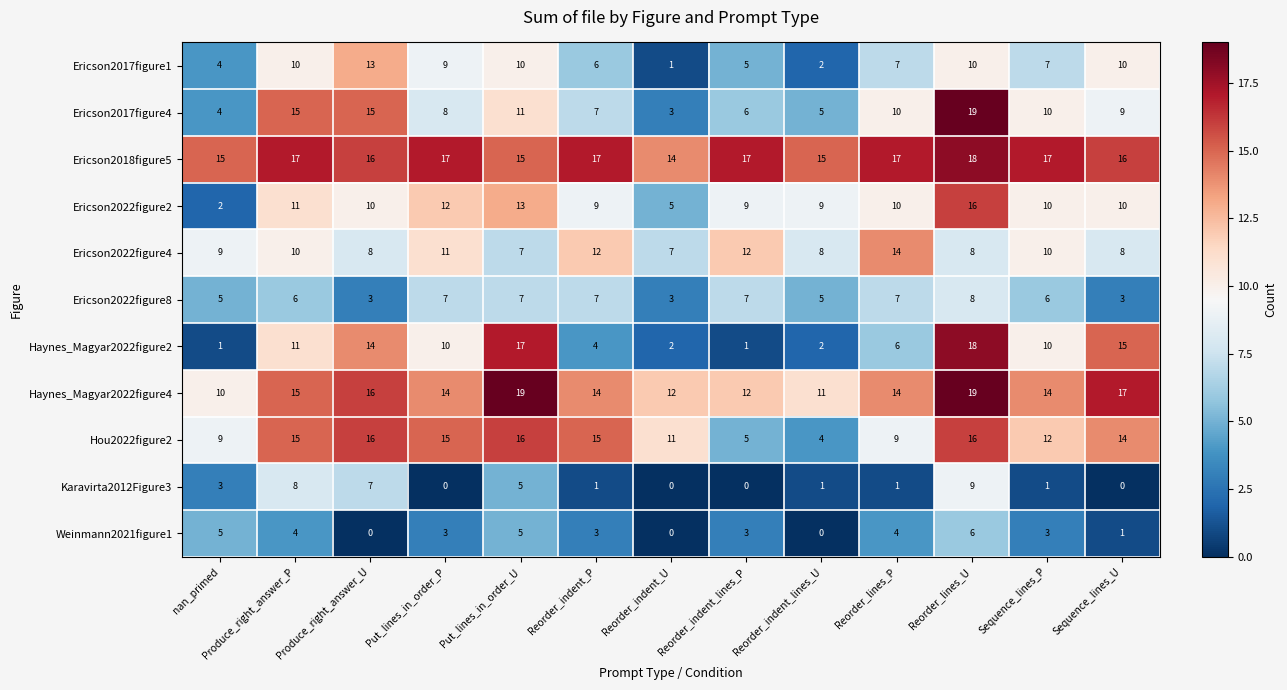

Between Produce_right_answer_P and Reorder_lines_U, which series saw the biggest shift?

Haynes_Magyar2022figure2